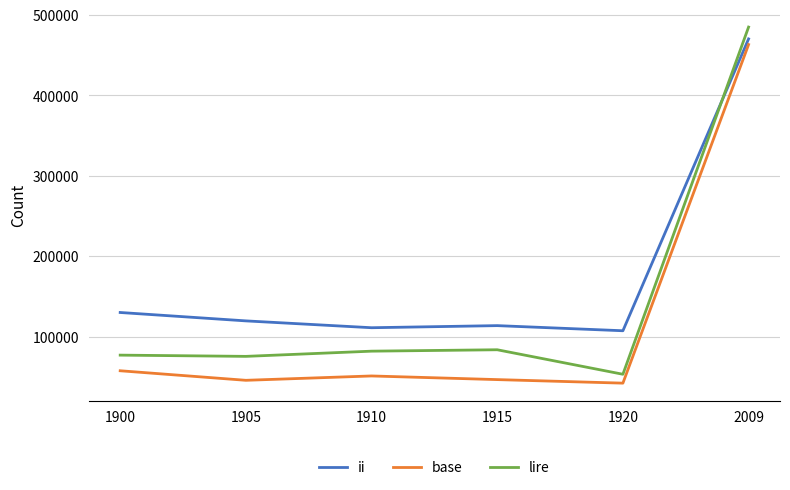

Between 1910 and 2009, which series saw the biggest shift?

base